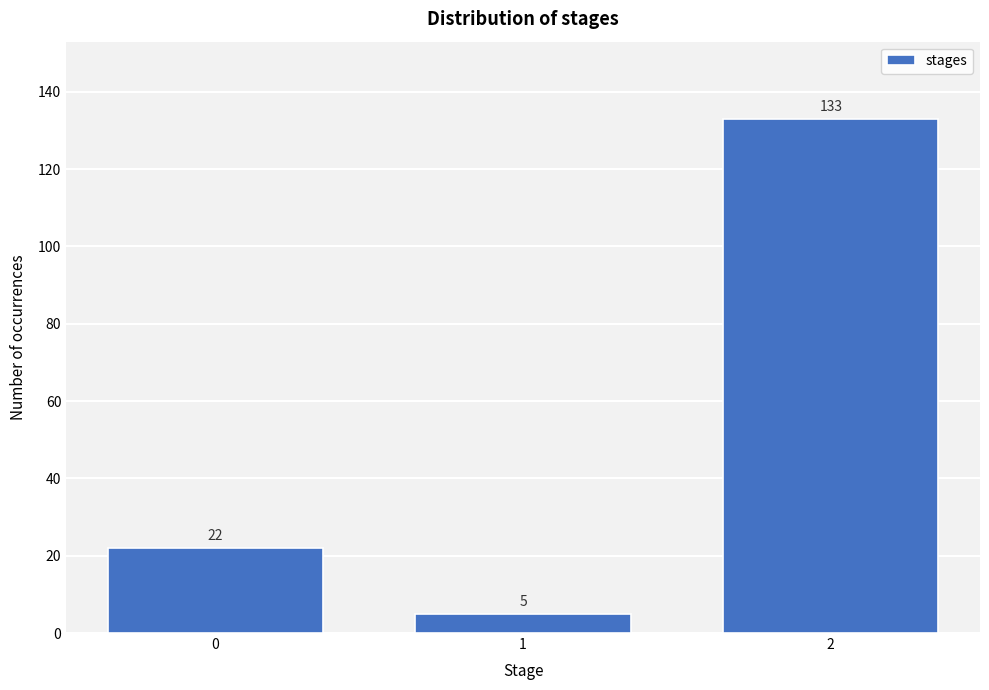

Reading left to right, extract all data points from this chart.

0=22	1=5	2=133